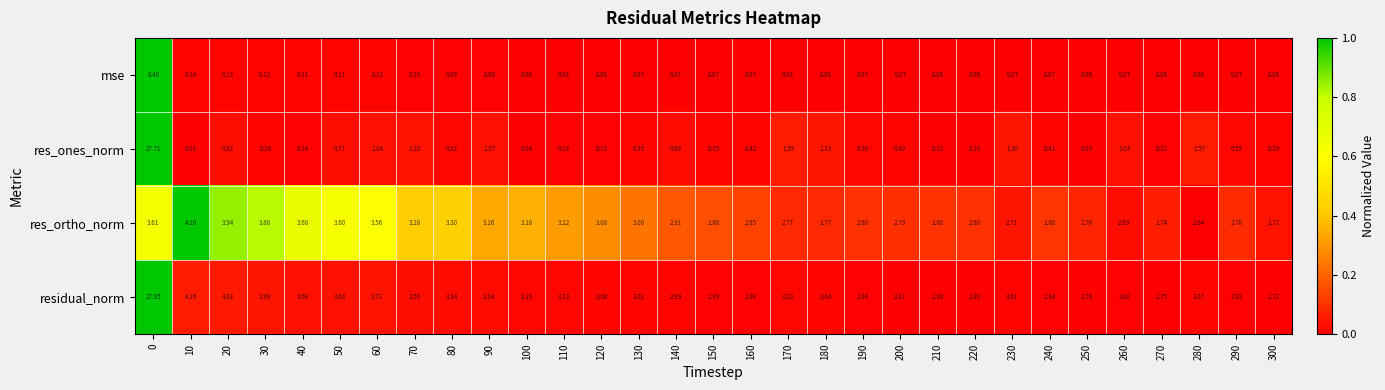

Which series has the largest total across all categories?

residual_norm